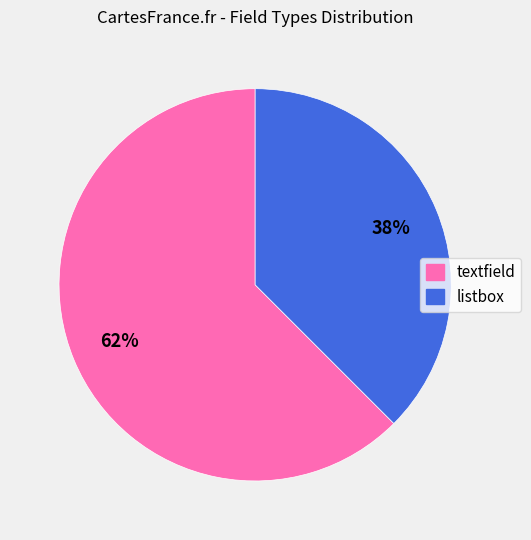

Which slice is the smallest?

listbox